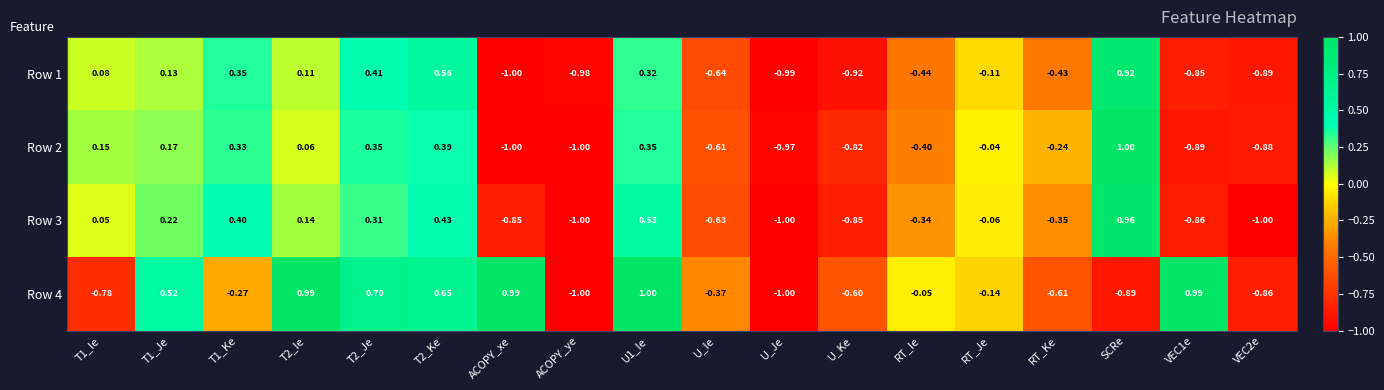

Where is Row 4 nearest to the value 0?

RT_Ie